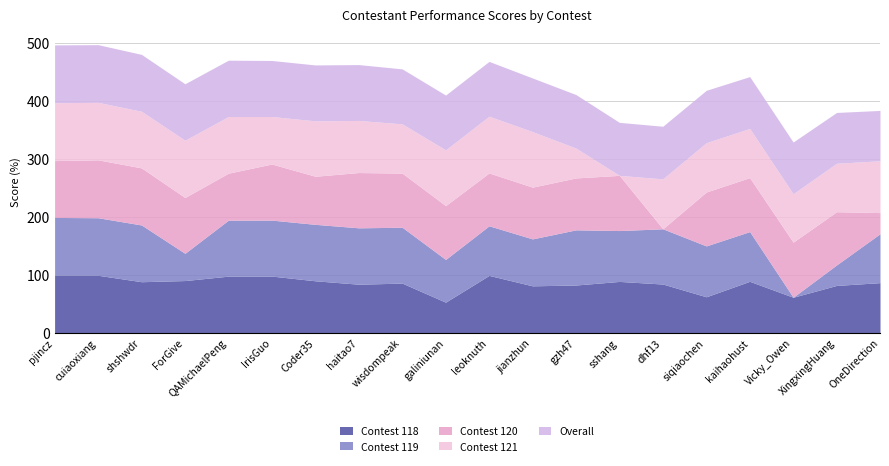

True or false: Contest 121 has a value of 0.0 at sshang.

True